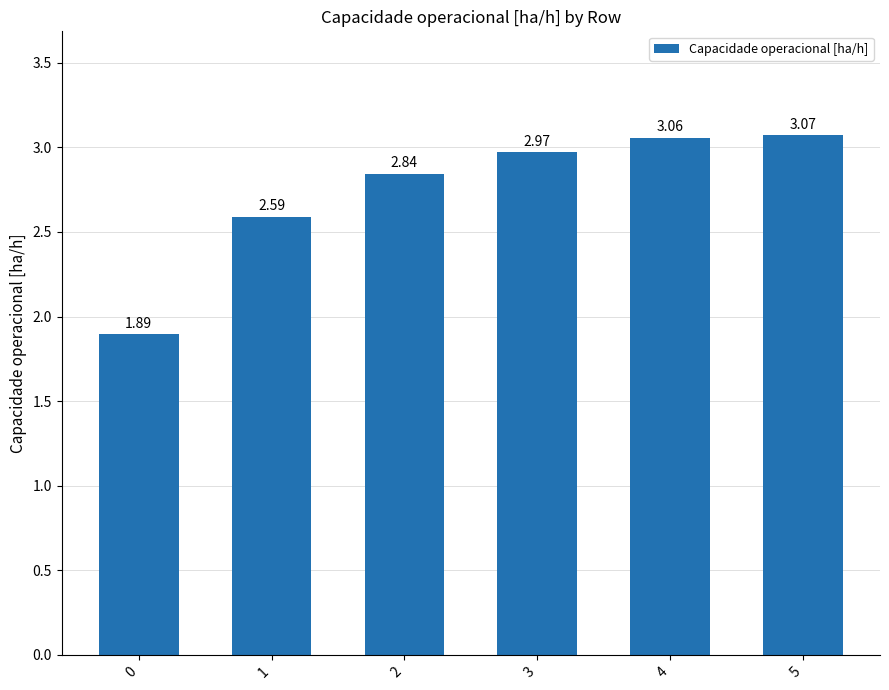

What is the average value?

2.7